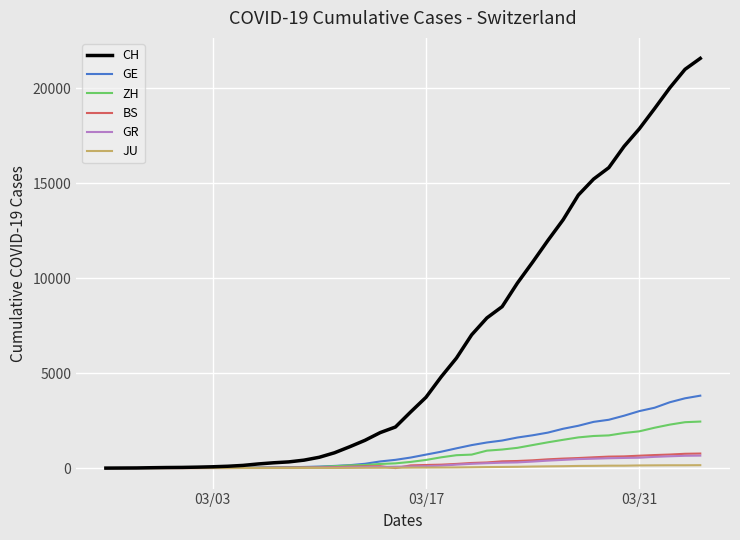

What is the difference between the second highest and minimum values in the GR series?

649